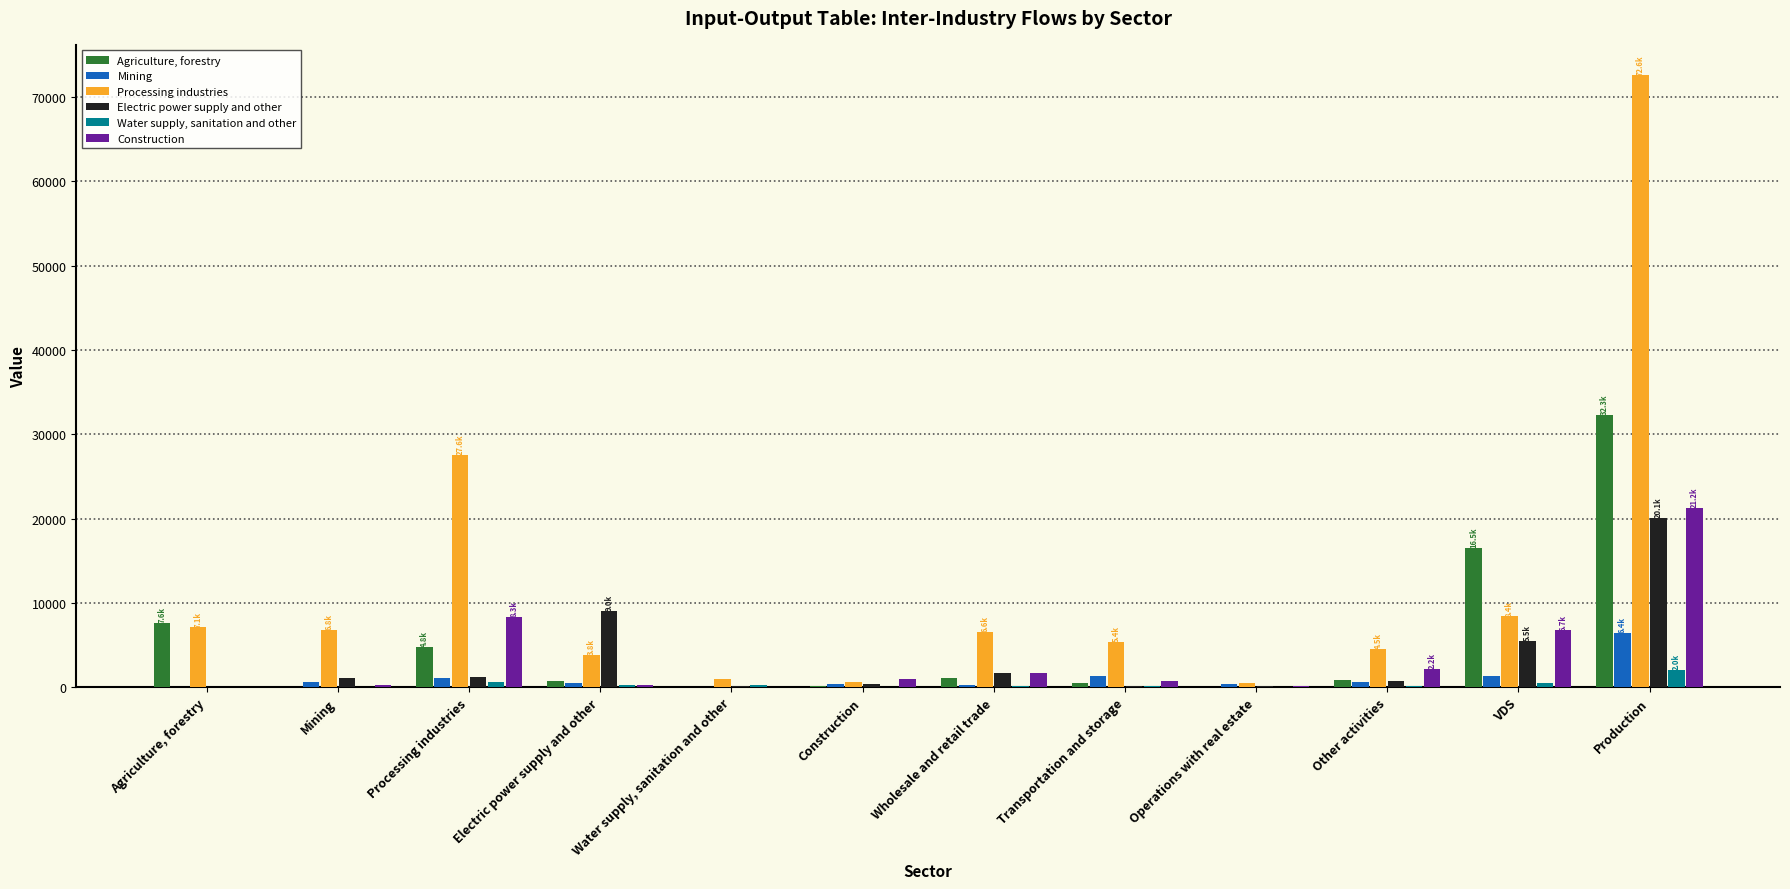

At which category is the sum across all series the highest?

Production